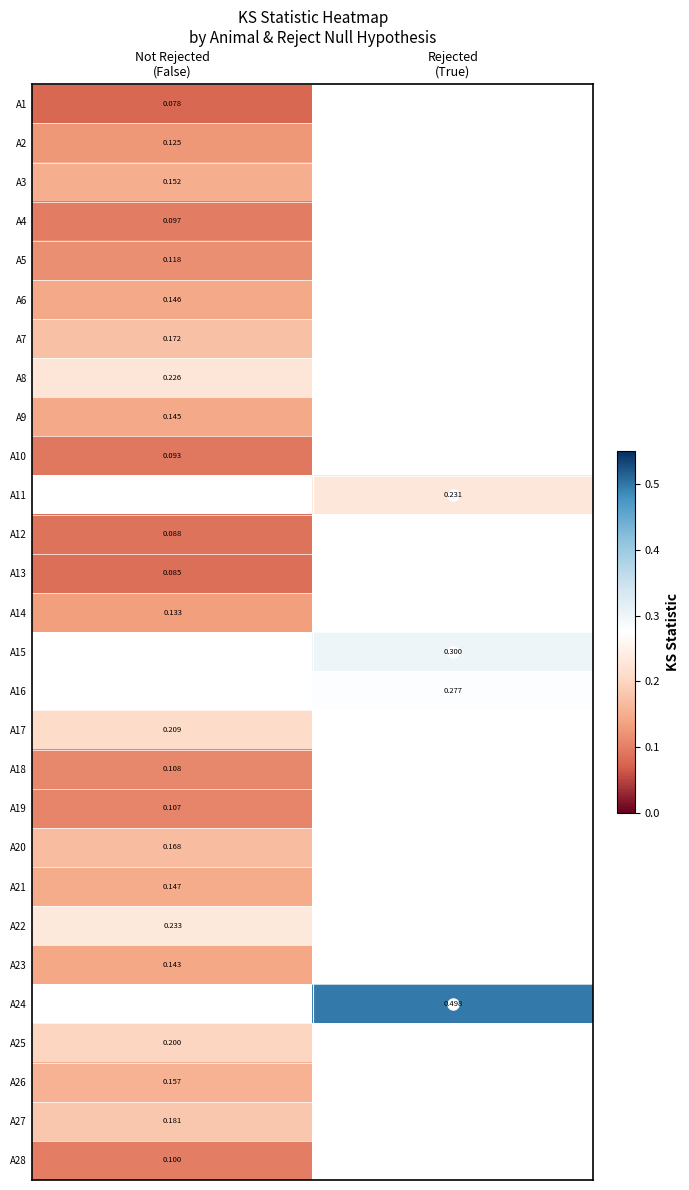

Is the value of A12 at Not Rejected (False) greater than the value of A15 at Rejected (True)?

No